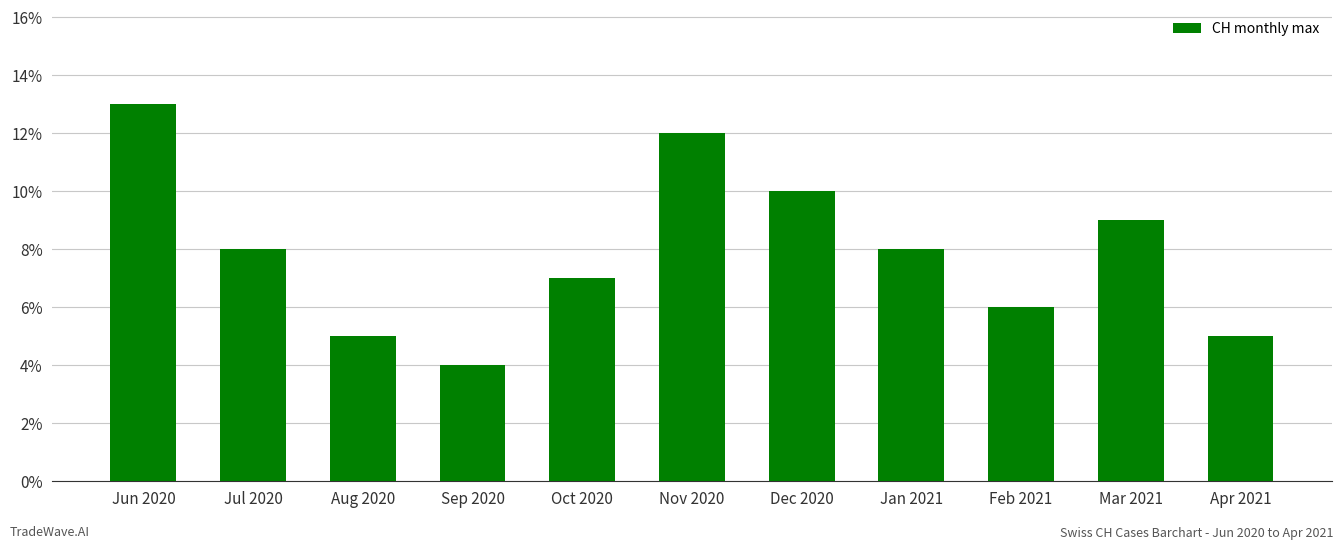

What position from the left is Jul 2020?

2